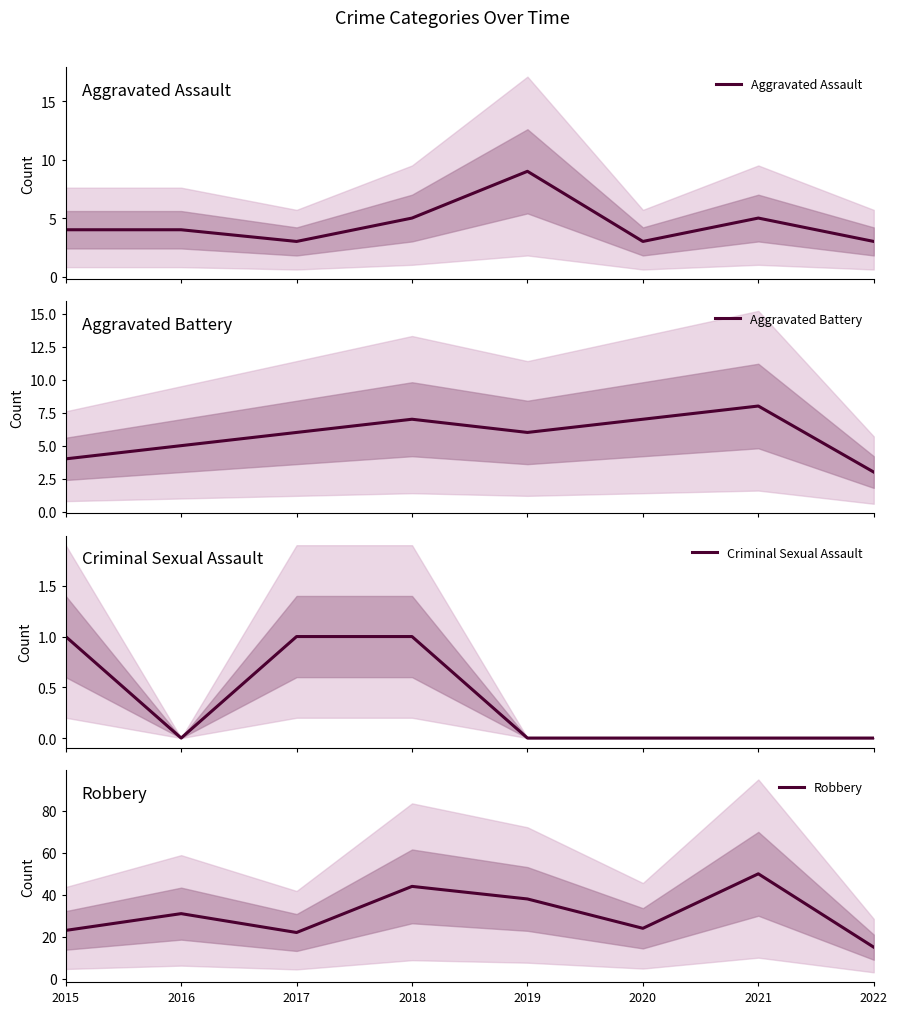

What is the total value across all series at 2016?

40